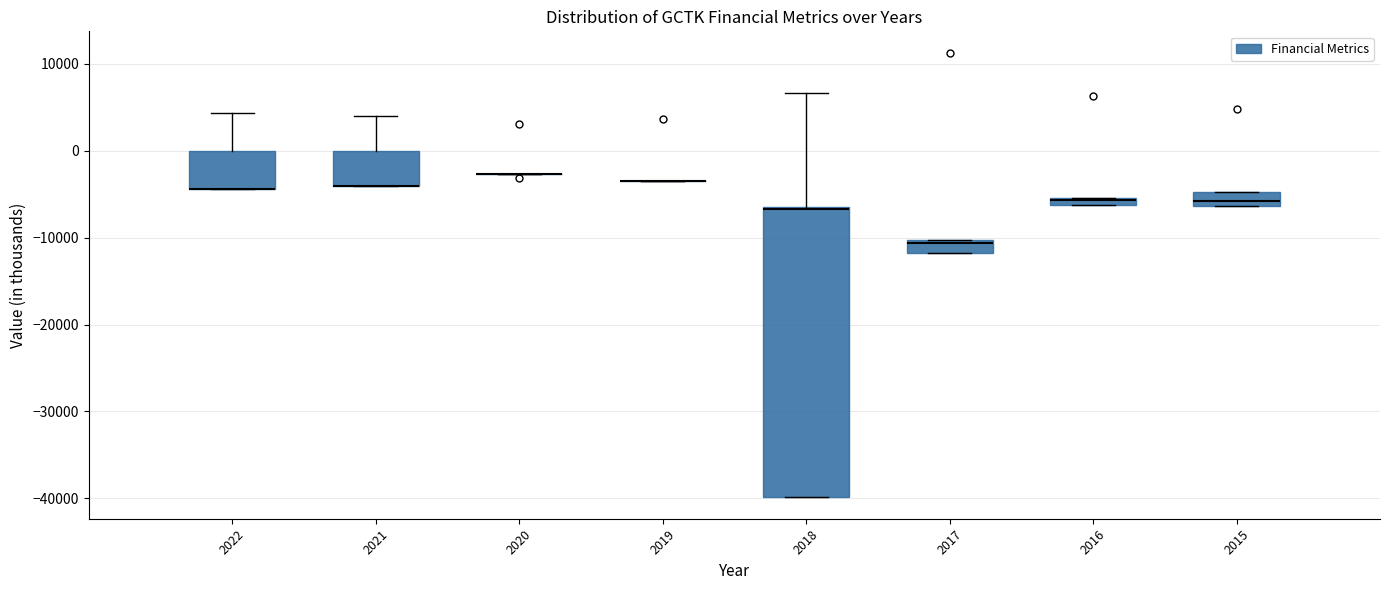

Where is the lower edge of the box at x = 2022 on the y-axis? The values are not printed on the chart, so give them approximately, as read against the axis.

-4000